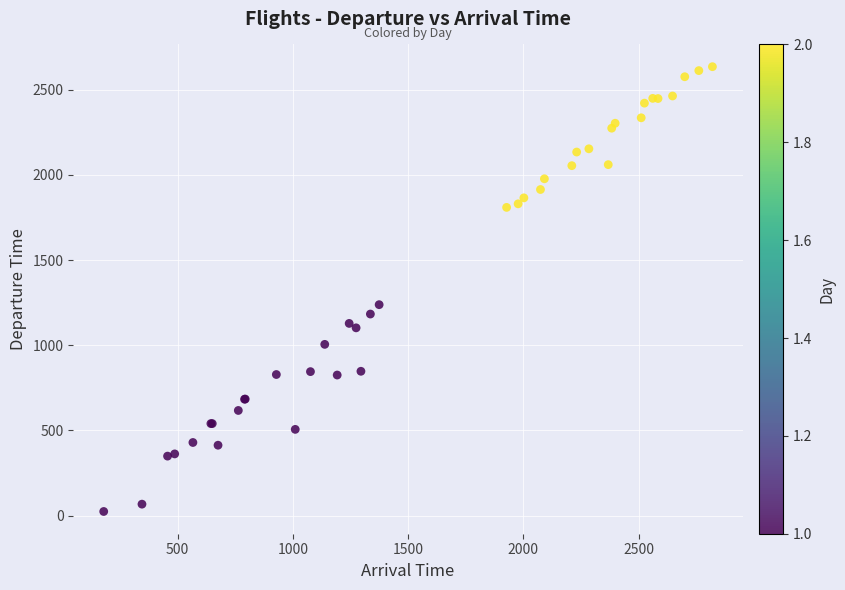

What Y value in the scatter plot is closest to 1329?

1238